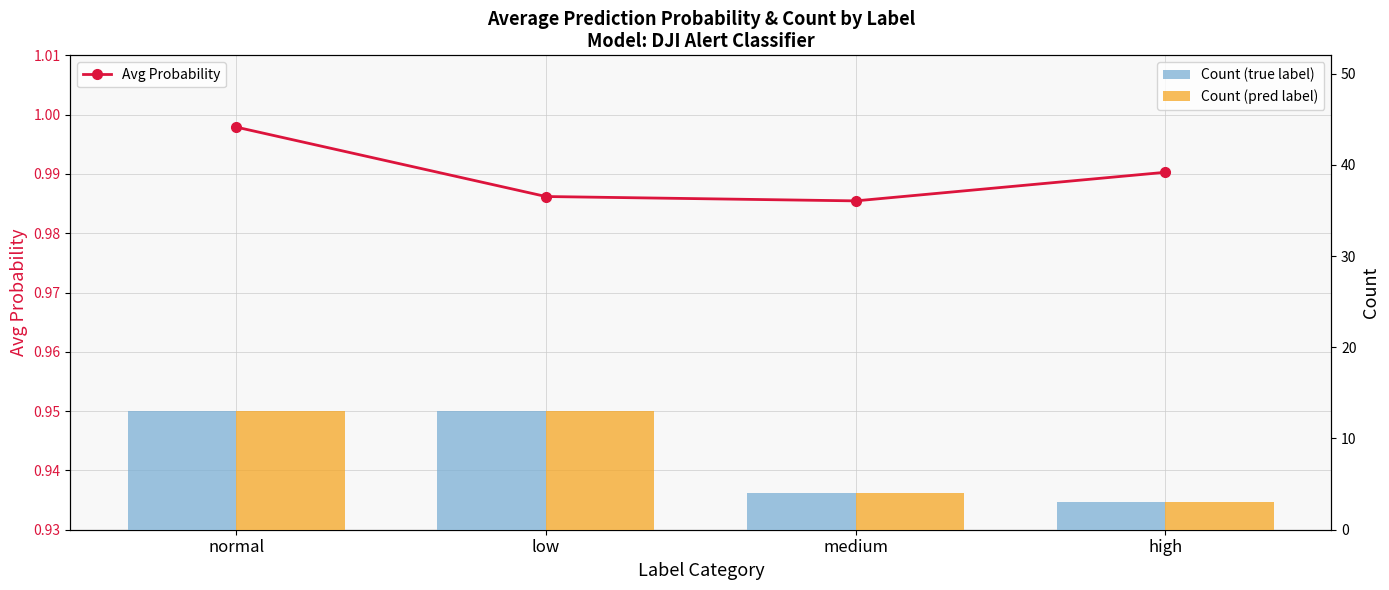

What is the label of the 4th bar from the right?

normal